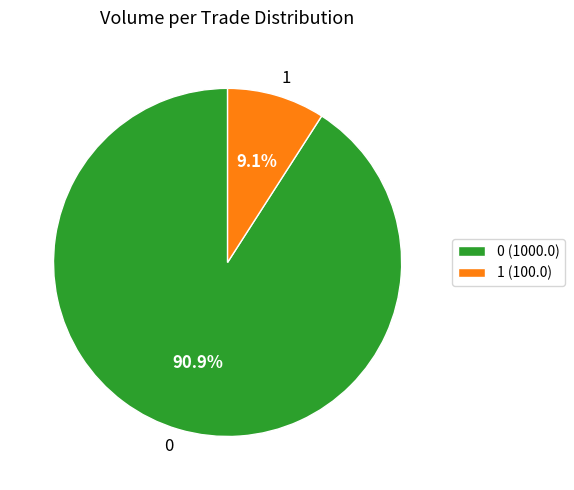

To the nearest percent, what portion does 0 represent?

91%